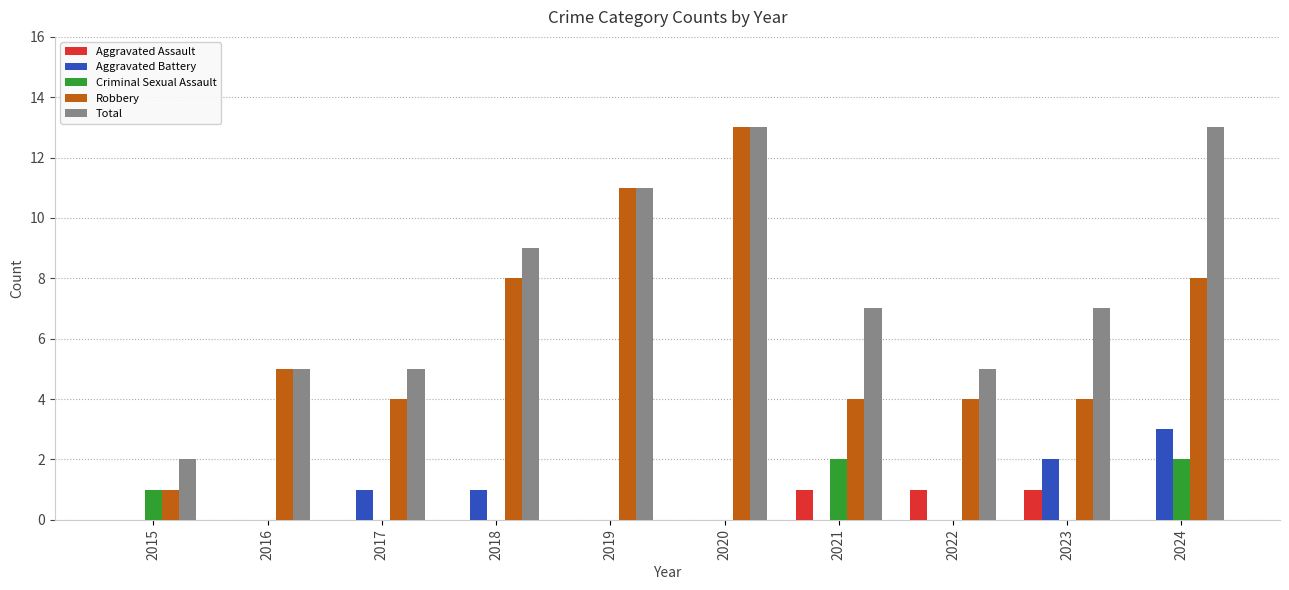

How many groups of bars are there?

10